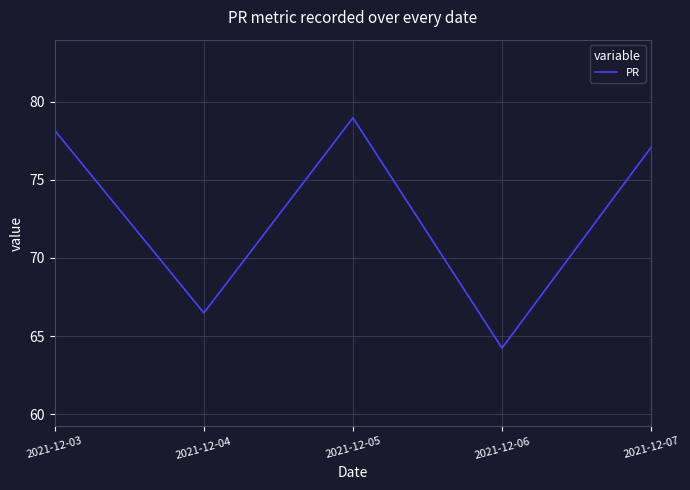

True or false: the data shows 23.1 at 2021-12-06.

False